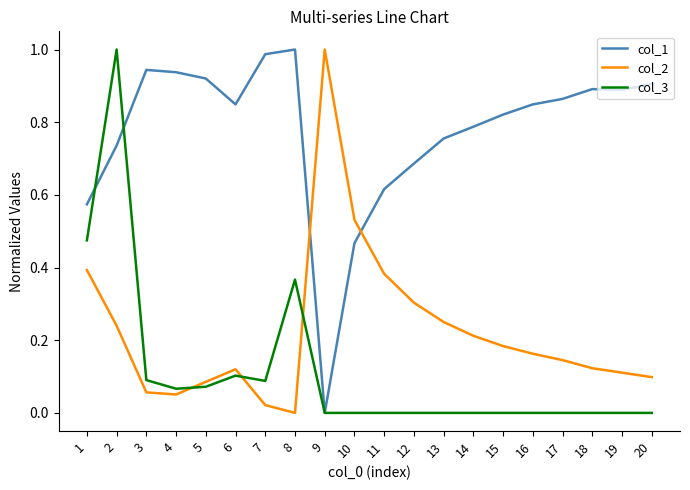

True or false: col_2 and col_3 intersect in this chart.

True